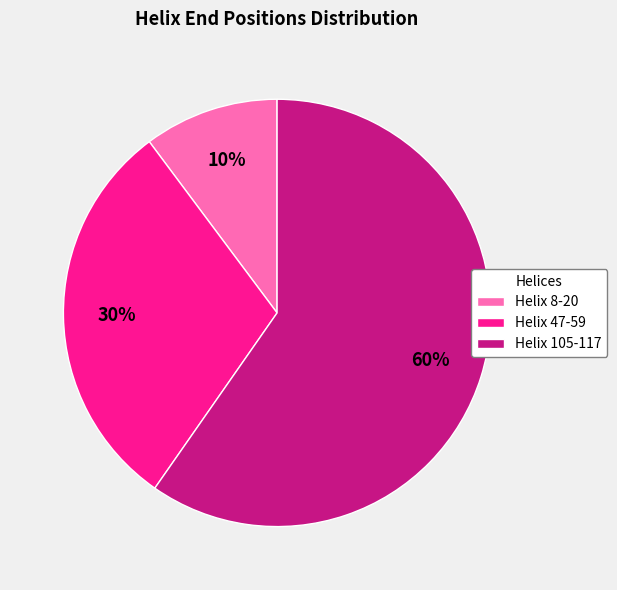

Rank the categories by value from lowest to highest.

Helix 8-20, Helix 47-59, Helix 105-117